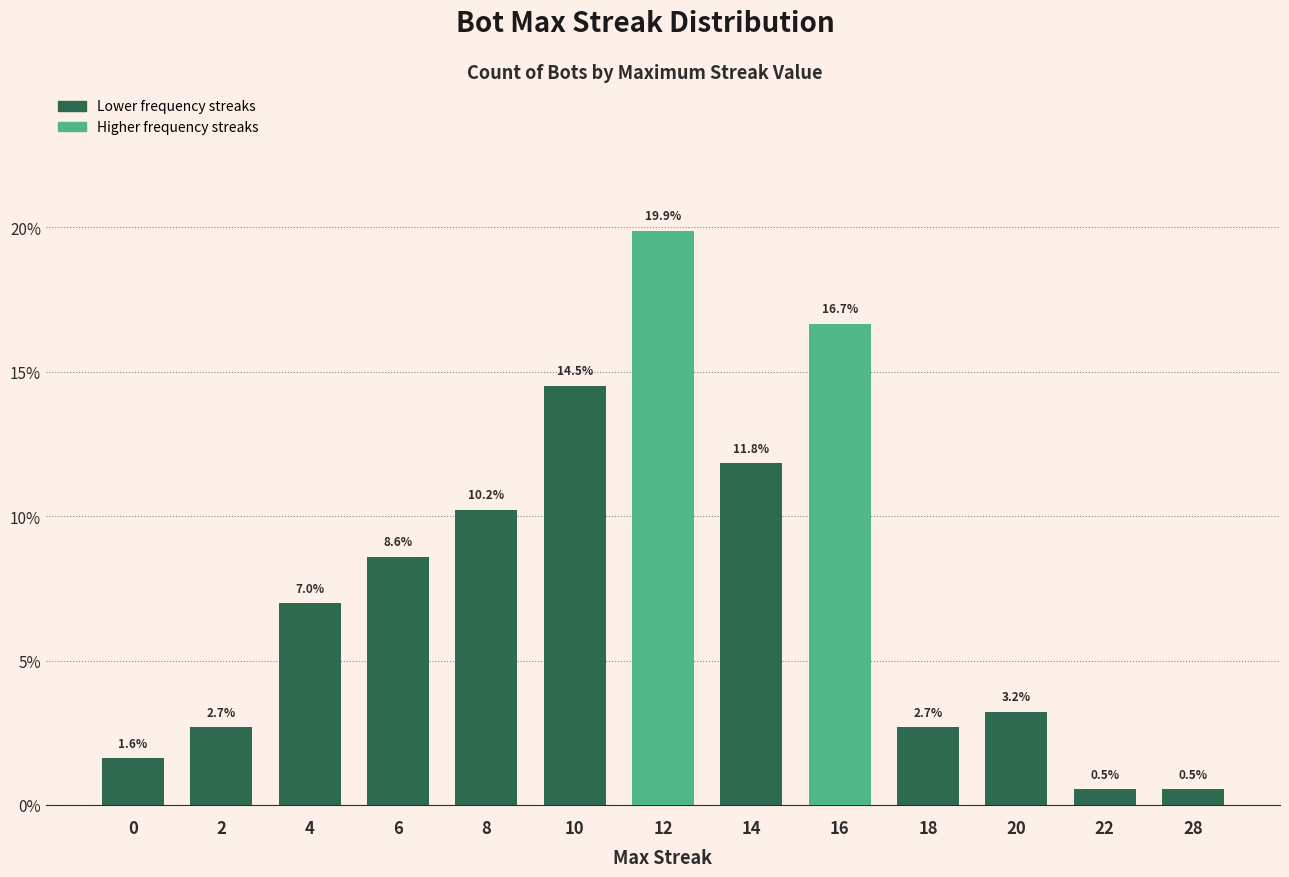

Reading left to right, transcribe all the data shown in this chart.

1.6	2.7	7.0	8.6	10.2	14.5	19.9	11.8	16.7	2.7	3.2	0.5	0.5